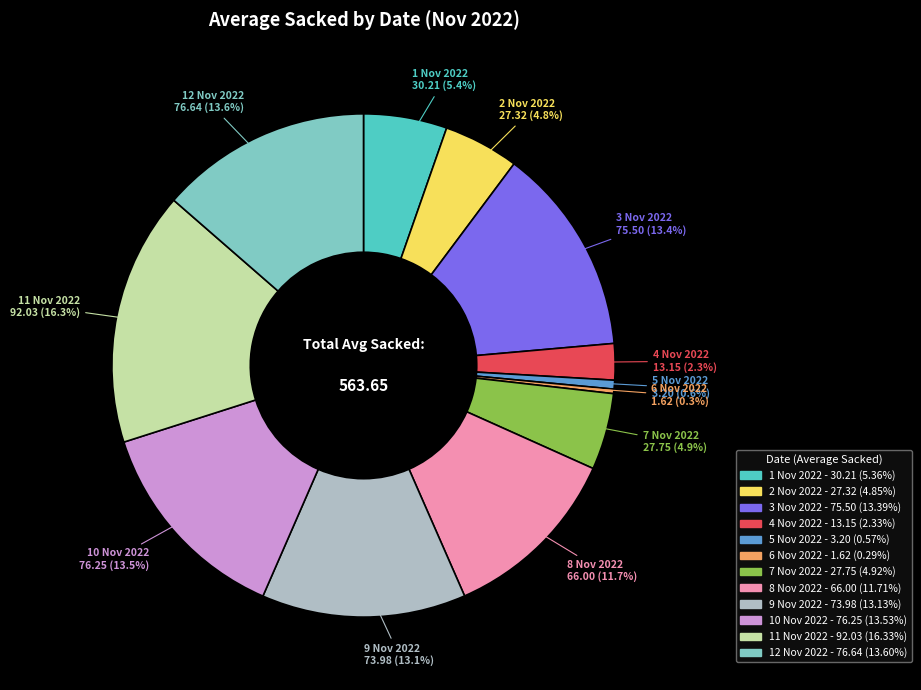

What percentage is the 12 Nov 2022 slice, to the nearest percent?

14%